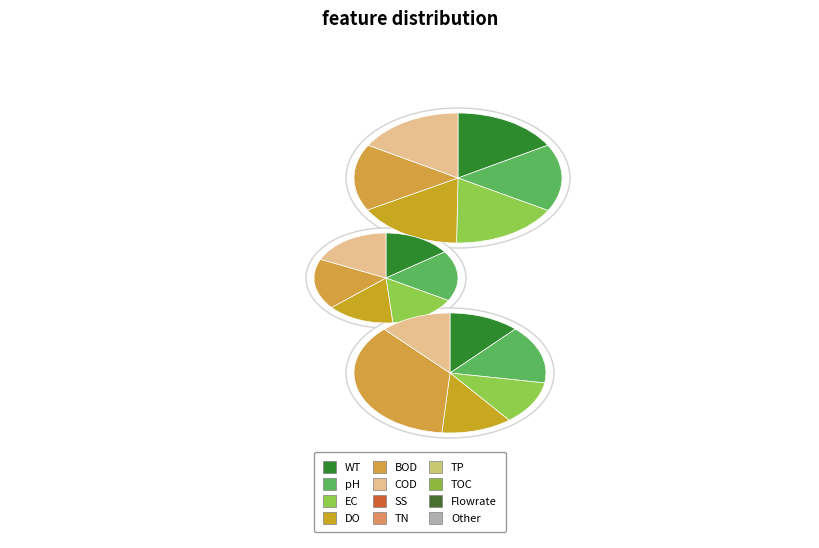

How many slices are in this pie chart?

6